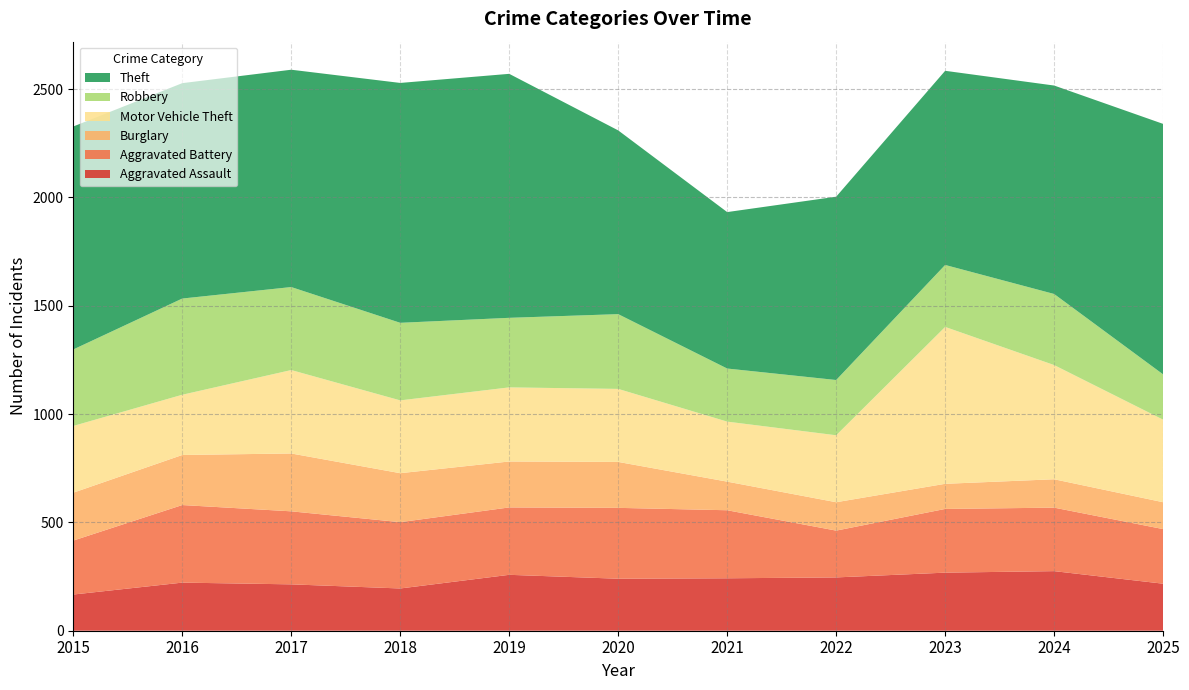

Reading left to right, extract all data points from this chart.

Aggravated Assault: 2015=167	2016=222	2017=214	2018=195	2019=258	2020=240	2021=242	2022=246	2023=268	2024=275	2025=217
Aggravated Battery: 2015=249	2016=358	2017=337	2018=306	2019=311	2020=327	2021=314	2022=216	2023=294	2024=293	2025=252
Burglary: 2015=221	2016=231	2017=267	2018=226	2019=212	2020=212	2021=132	2022=131	2023=116	2024=131	2025=124
Motor Vehicle Theft: 2015=308	2016=278	2017=385	2018=336	2019=342	2020=337	2021=277	2022=309	2023=724	2024=527	2025=381
Robbery: 2015=353	2016=444	2017=383	2018=358	2019=321	2020=345	2021=245	2022=255	2023=286	2024=328	2025=209
Theft: 2015=1029	2016=994	2017=1003	2018=1107	2019=1126	2020=848	2021=722	2022=846	2023=896	2024=962	2025=1156